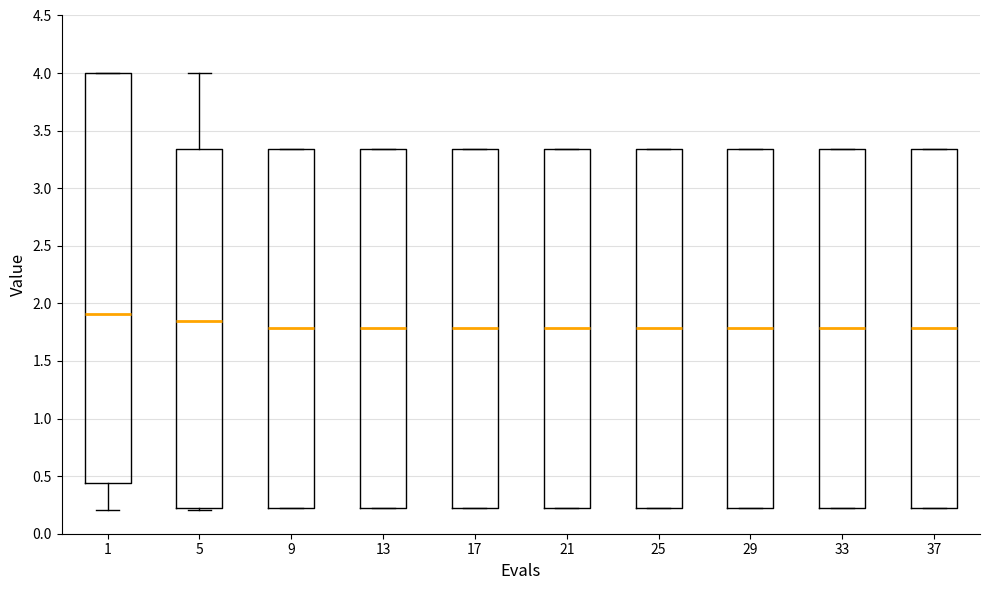

Which box is the tallest, from its lower edge to its upper edge?

1